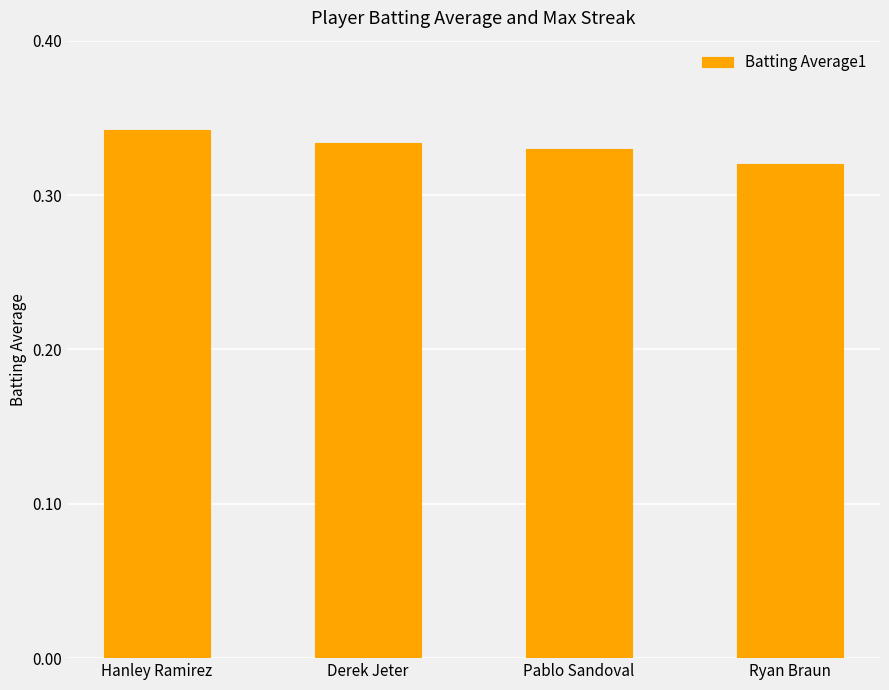

Are the bars horizontal?

No